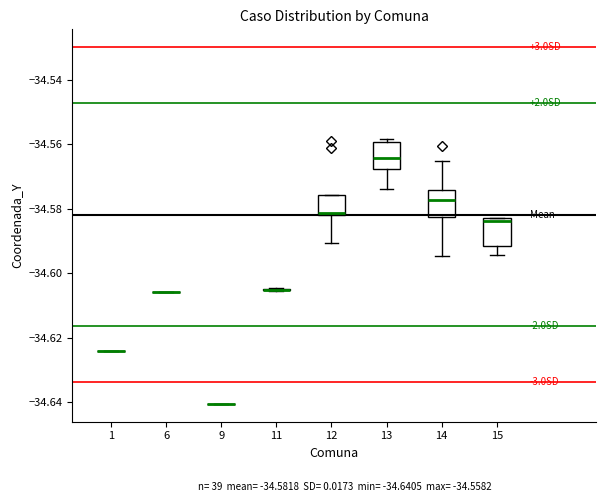

Reading left to right, read every box against the y-axis: the position of its median line, the range the box covers, and the ends of its whiskers. The values are not printed on the chart, so give them approximately, as read against the axis.

1: box collapsed to a line at -34.624, whiskers -34.624 to -34.624
6: box collapsed to a line at -34.606, whiskers -34.606 to -34.606
9: box collapsed to a line at -34.640, whiskers -34.640 to -34.640
11: box collapsed to a line at -34.606, whiskers -34.606 to -34.604
12: median -34.582, box -34.582 to -34.576, whiskers -34.590 to -34.576
13: median -34.564, box -34.568 to -34.560, whiskers -34.574 to -34.558
14: median -34.578, box -34.582 to -34.574, whiskers -34.594 to -34.566
15: median -34.584, box -34.592 to -34.582, whiskers -34.594 to -34.582